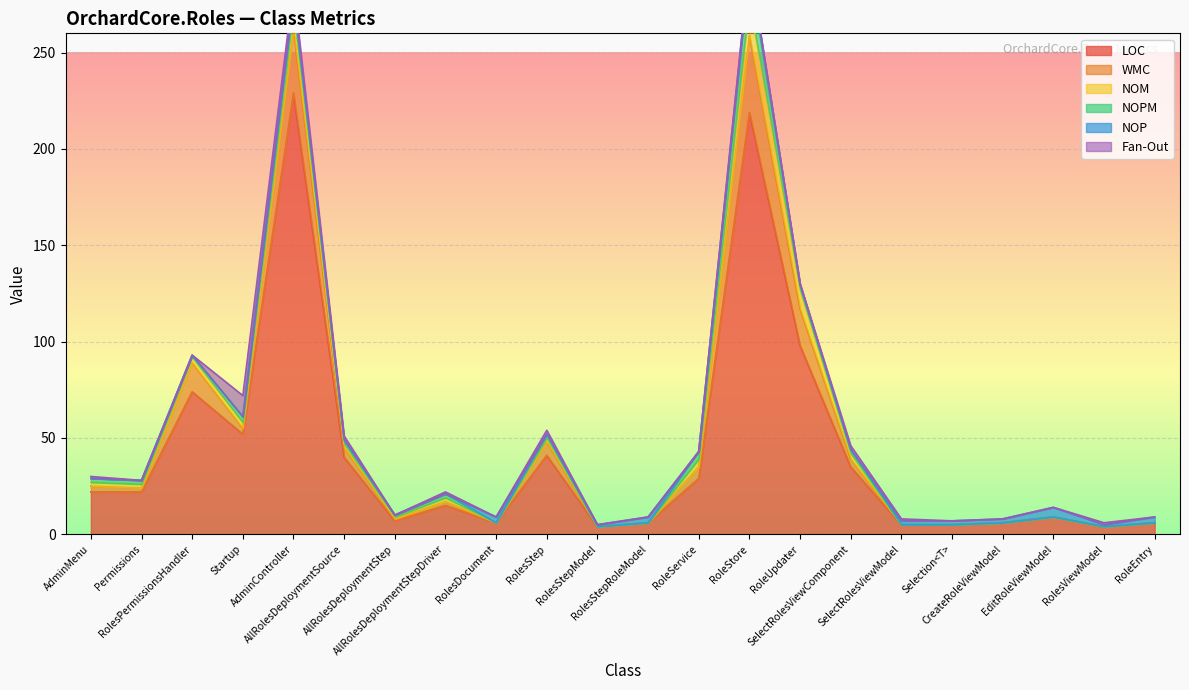

Reading left to right, extract all data points from this chart.

LOC: 22	22	74	52	229	40	7	15	6	41	4	6	29	219	98	35	5	5	6	9	4	6
WMC: 3	2	15	3	33	5	1	2	0	7	0	0	6	40	19	4	0	0	0	0	0	0
NOM: 2	2	3	3	10	2	1	2	0	2	0	0	4	18	10	3	0	0	0	0	0	0
NOPM: 2	2	1	3	7	2	1	2	0	2	0	0	4	16	2	2	0	0	0	0	0	0
NOP: 0	0	0	0	0	0	0	0	3	0	1	3	0	3	1	0	2	2	2	5	1	3
Fan-Out: 1	0	0	11	5	2	0	1	0	2	0	0	0	1	0	2	1	0	0	0	1	0